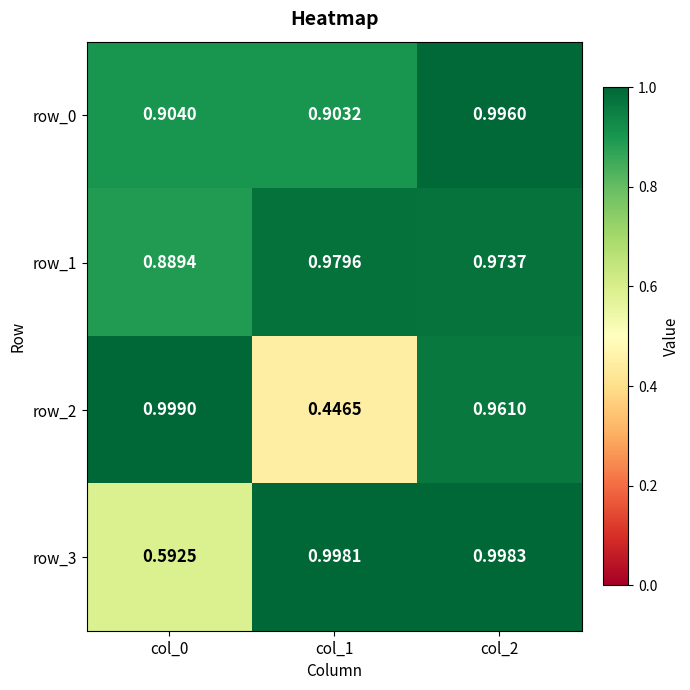

Is the value of row_1 at col_0 greater than the value of row_3 at col_0?

Yes